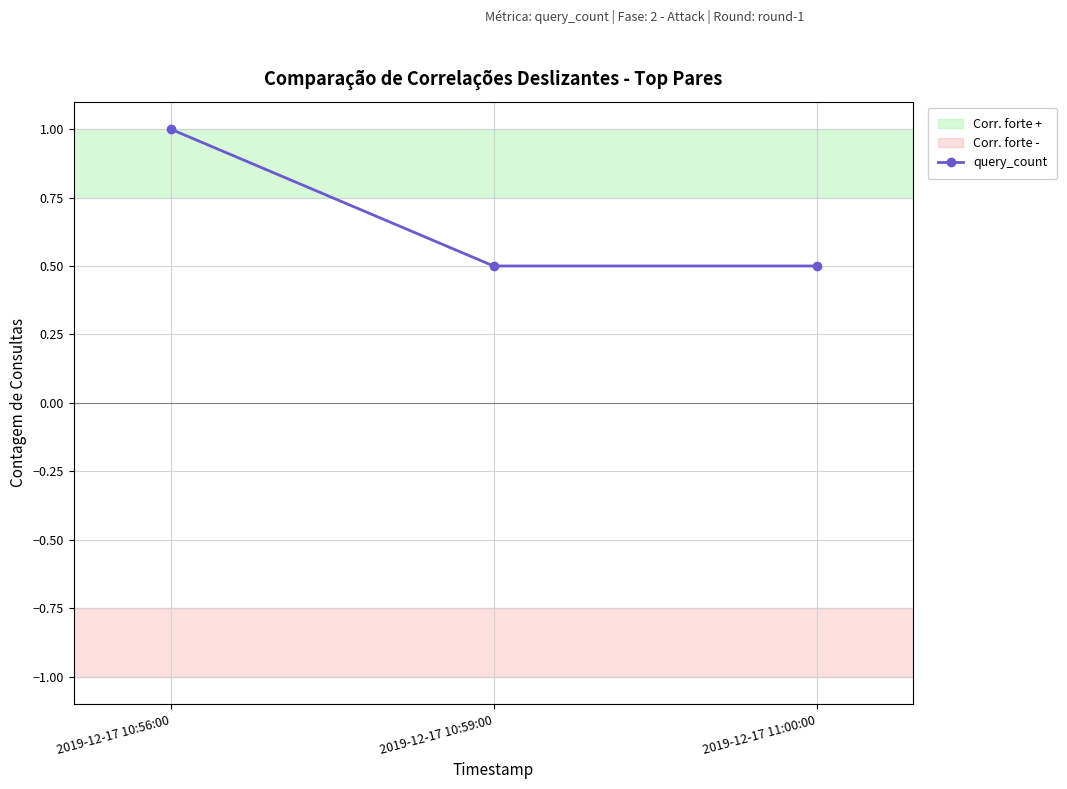

How many values are between 0 and 1?

3